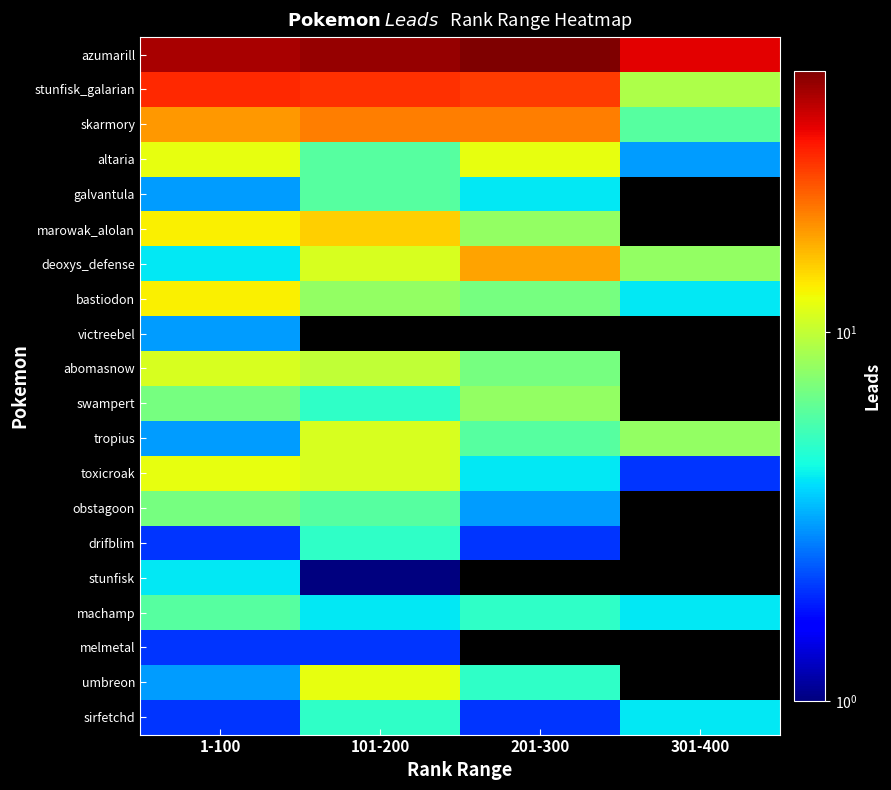

The value of abomasnow at 101-200 is 14.5. True or false?

False